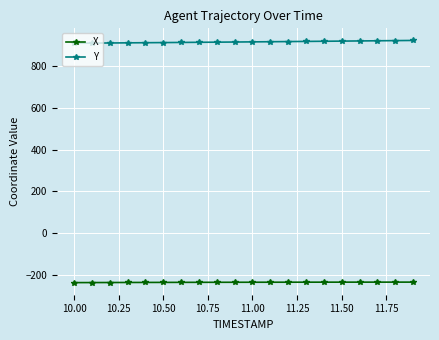

Does the chart display data point markers on the line(s)?

Yes